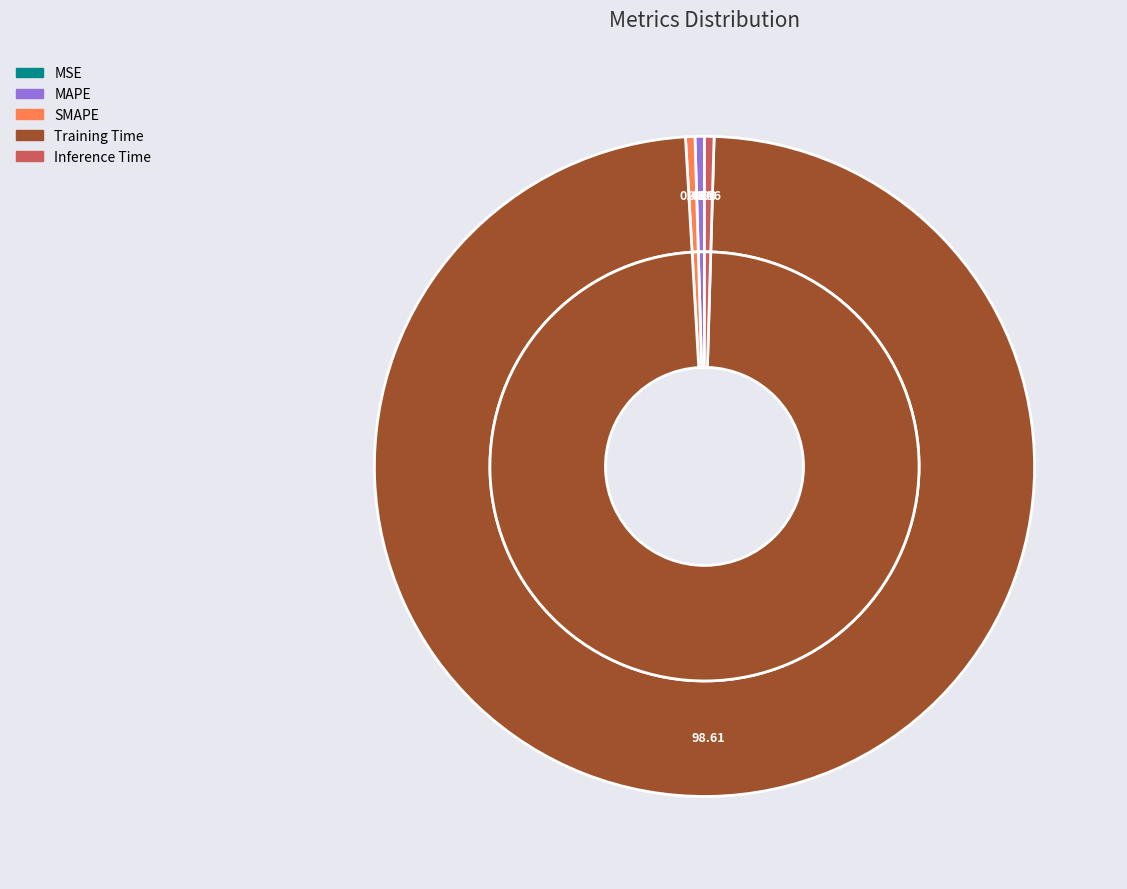

Is there any slice that represents more than half of the pie?

Yes